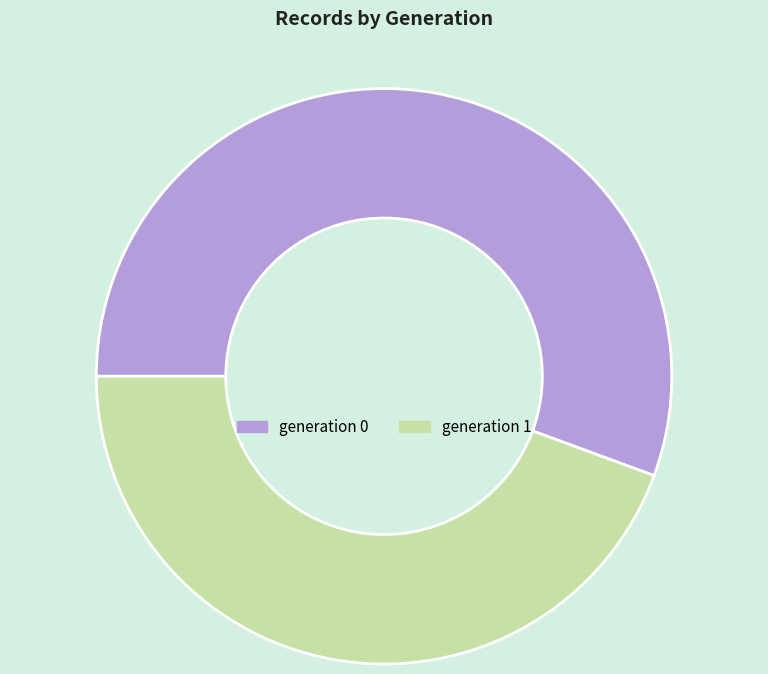

Which has a higher value, generation 0 or generation 1?

generation 0